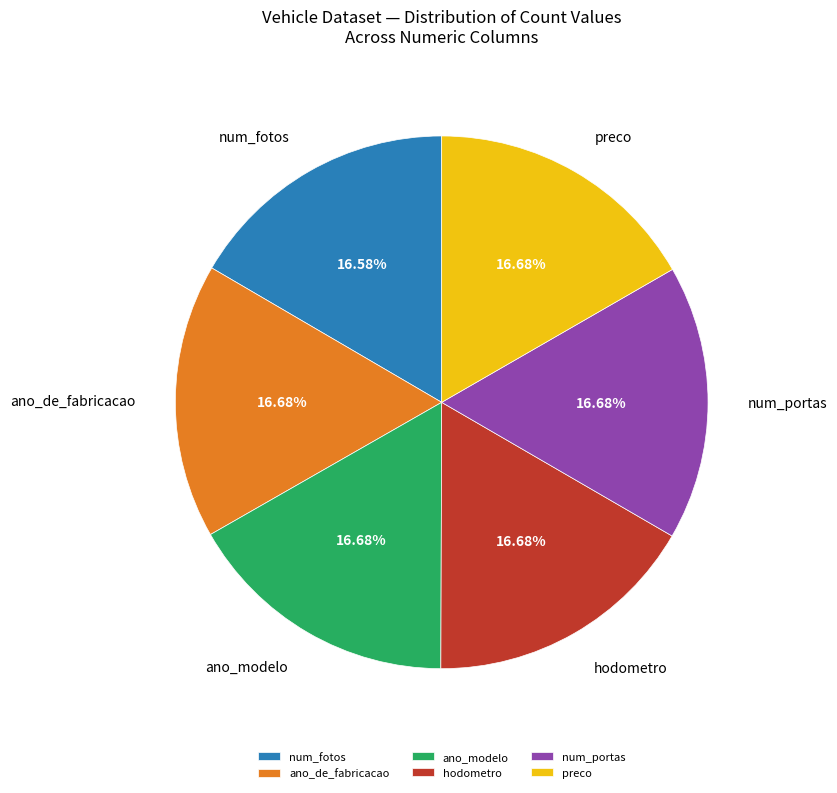

How many slices are in this pie chart?

6